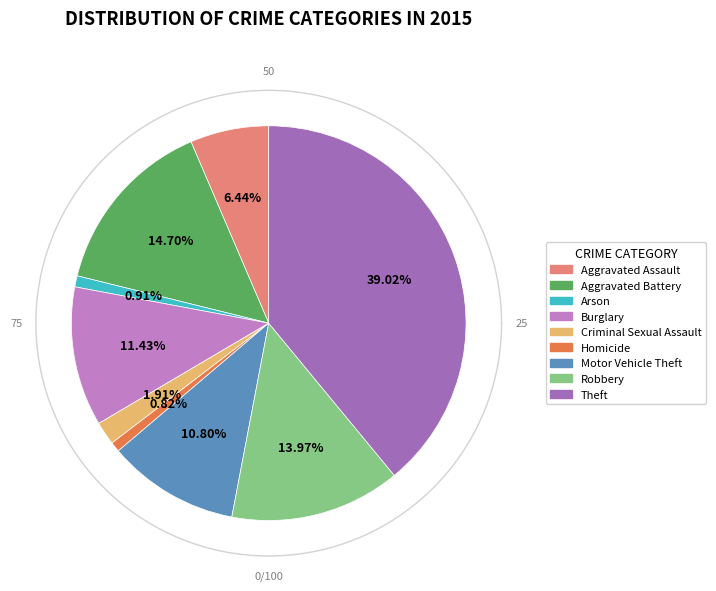

Approximately how many times larger is the value at Theft compared to Motor Vehicle Theft?

3.6